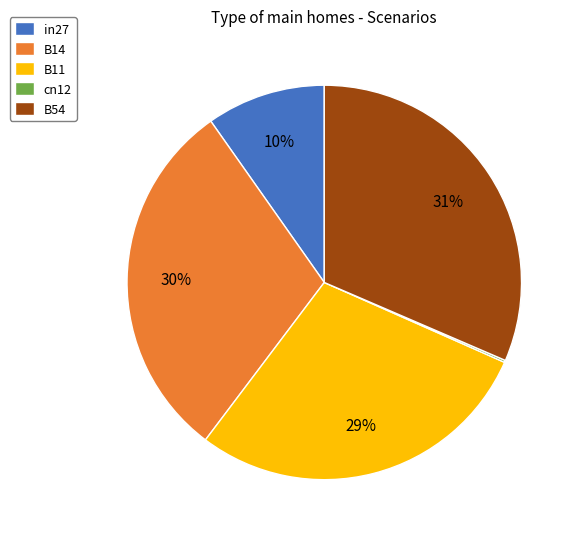

What percentage is the B54 slice, to the nearest percent?

31%